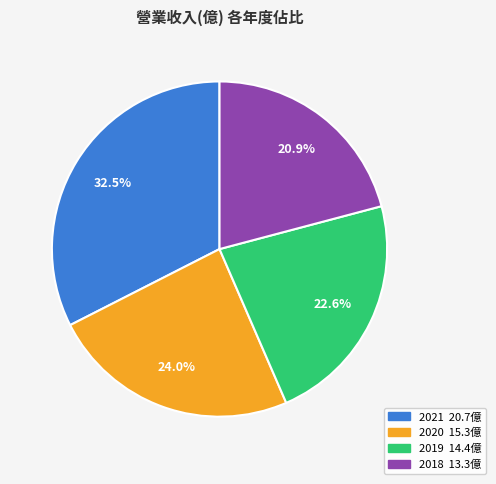

Rank the categories by value from highest to lowest.

2021, 2020, 2019, 2018